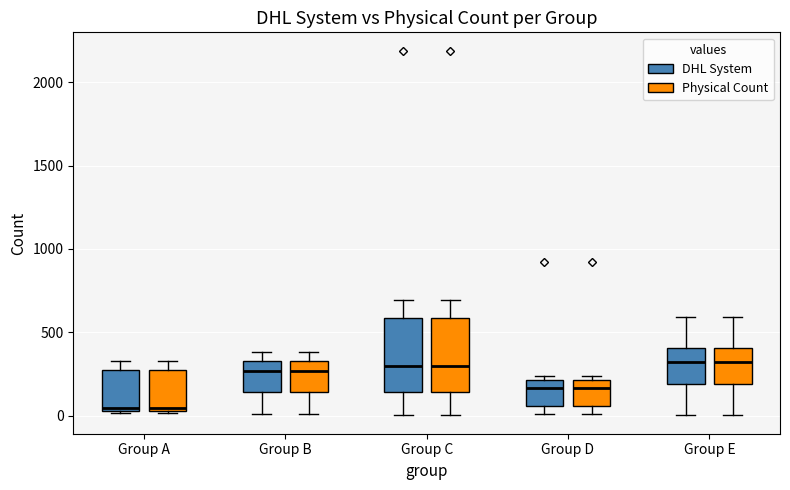

Where does the lower whisker of the box for Group B (DHL System) end on the y-axis? The values are not printed on the chart, so give them approximately, as read against the axis.

0